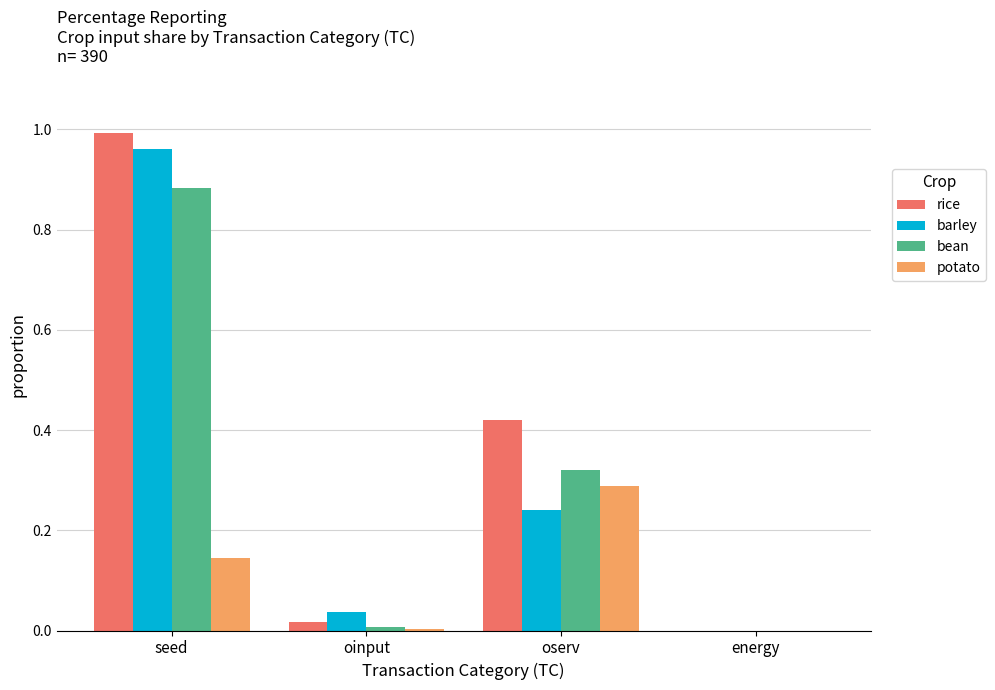

Is it true that bean equals 0.5 at energy?

False